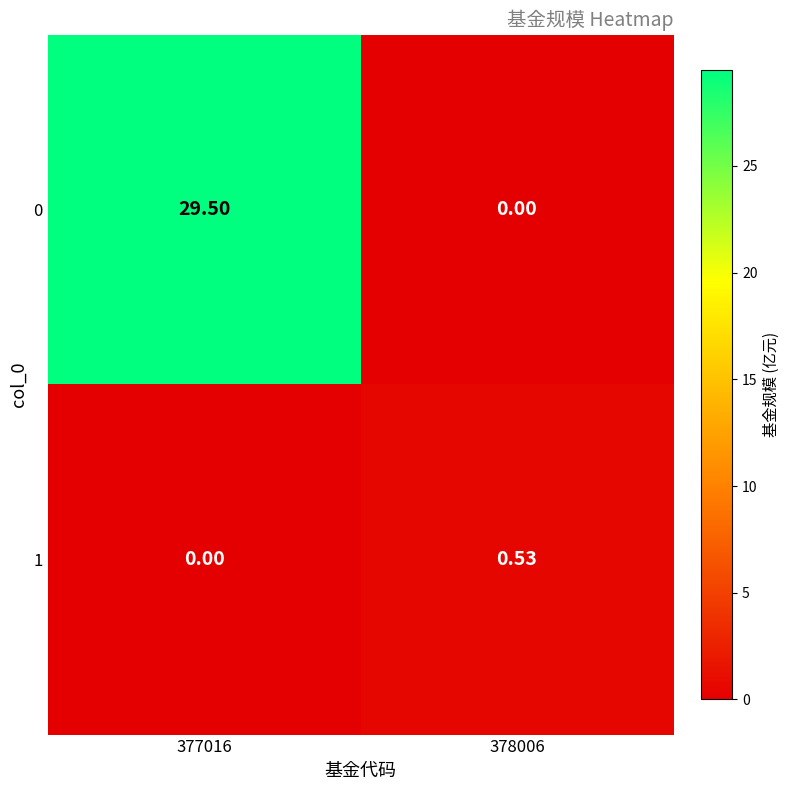

Is the value of 0 at 378006 greater than the value of 1 at 378006?

No